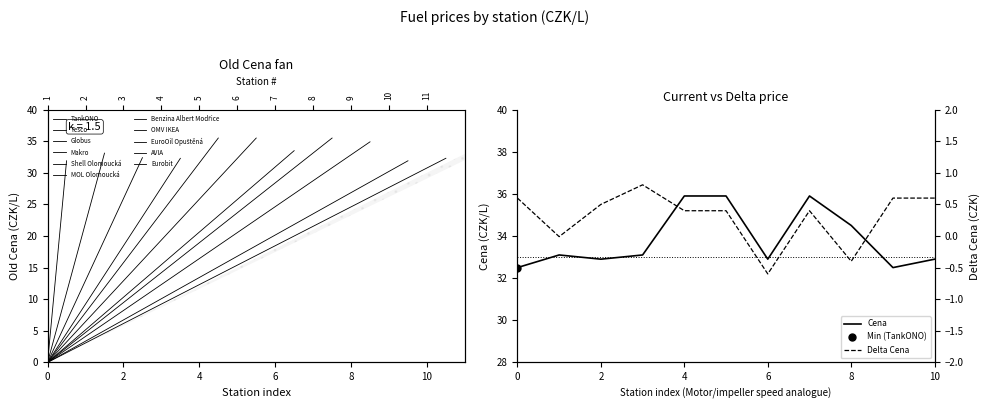

At how many categories does at least one series exceed 9?

11